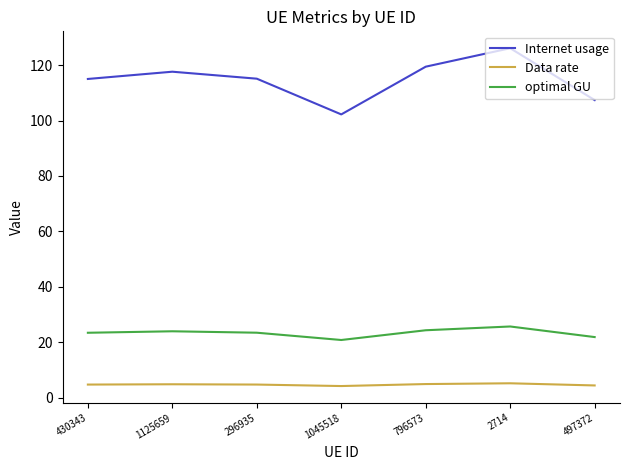

What is the total value across all series at 296935?

143.4